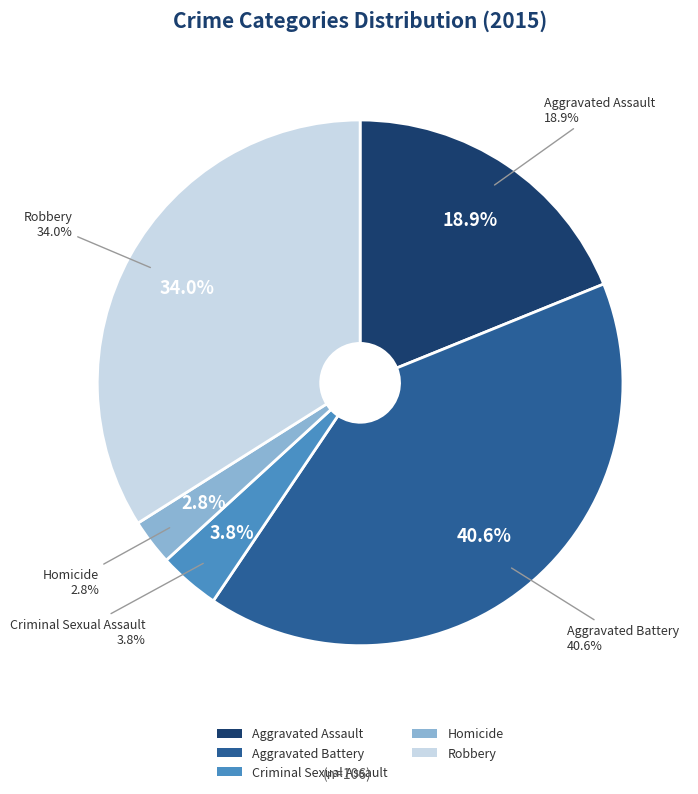

Does any single category account for the majority?

No